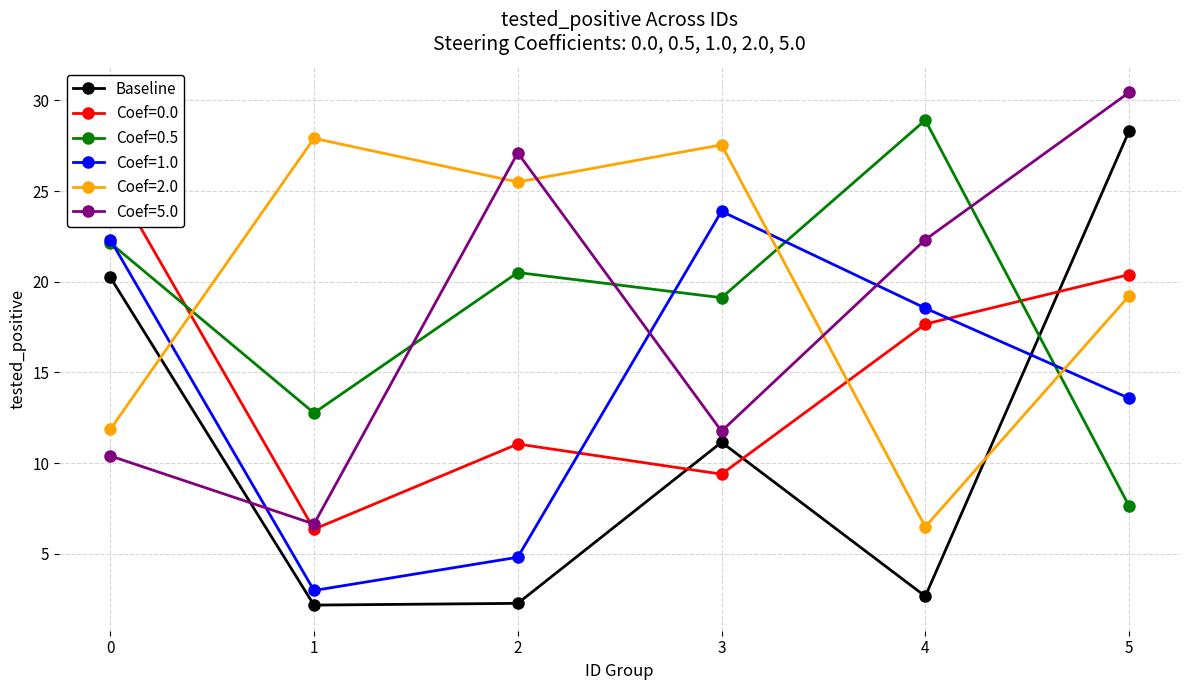

What is the sum of all values?

66.8